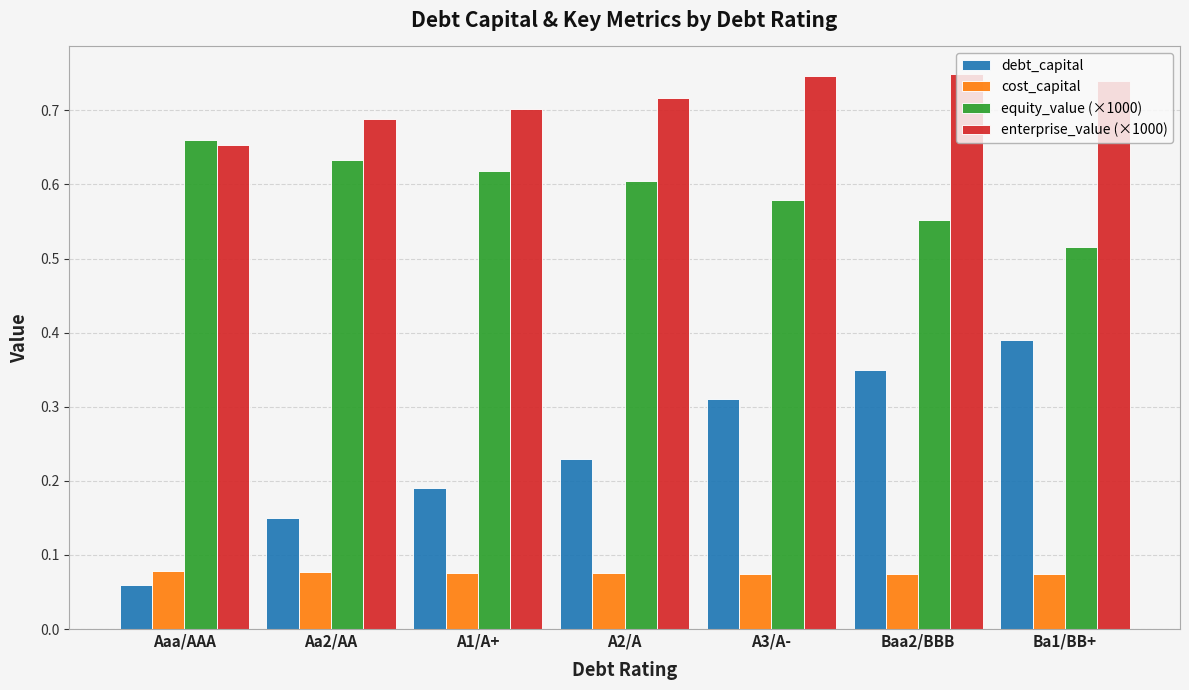

Which series has the largest total across all categories?

enterprise_value (×1000)